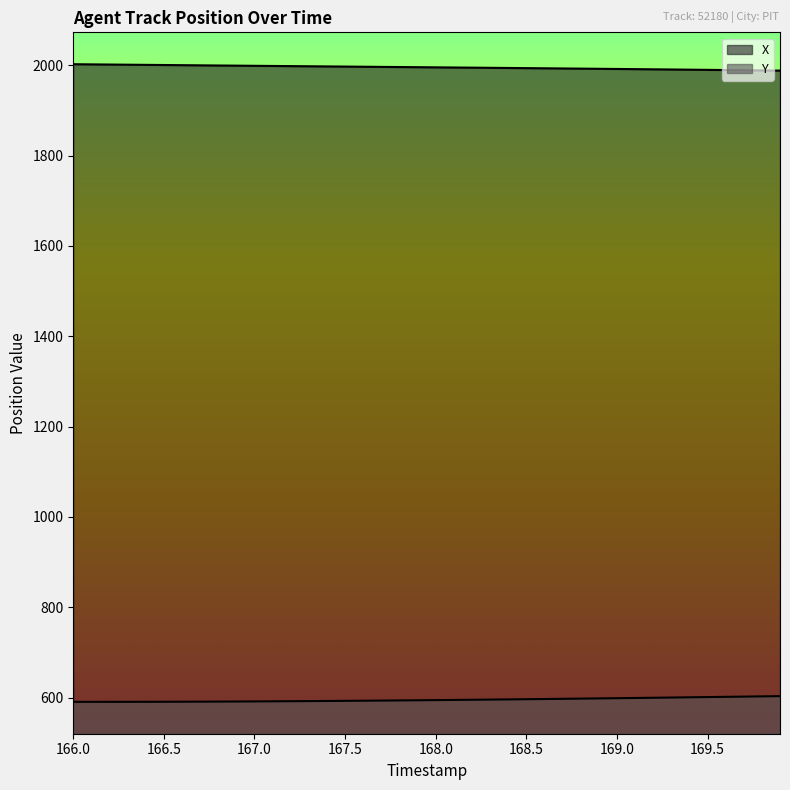

How many lines are shown in the chart?

2